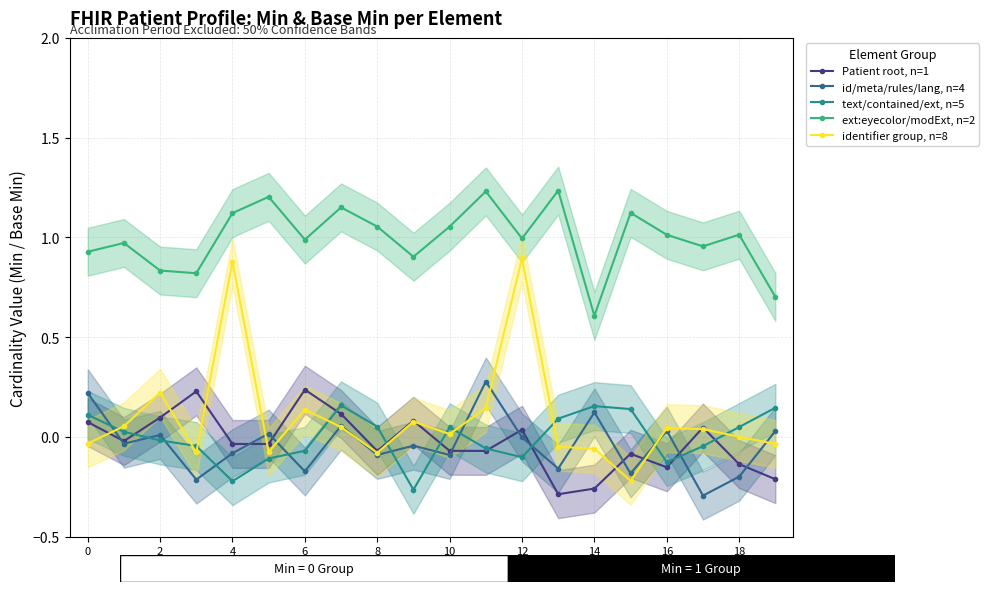

True or false: identifier group, n=8 and ext:eyecolor/modExt, n=2 intersect in this chart.

False